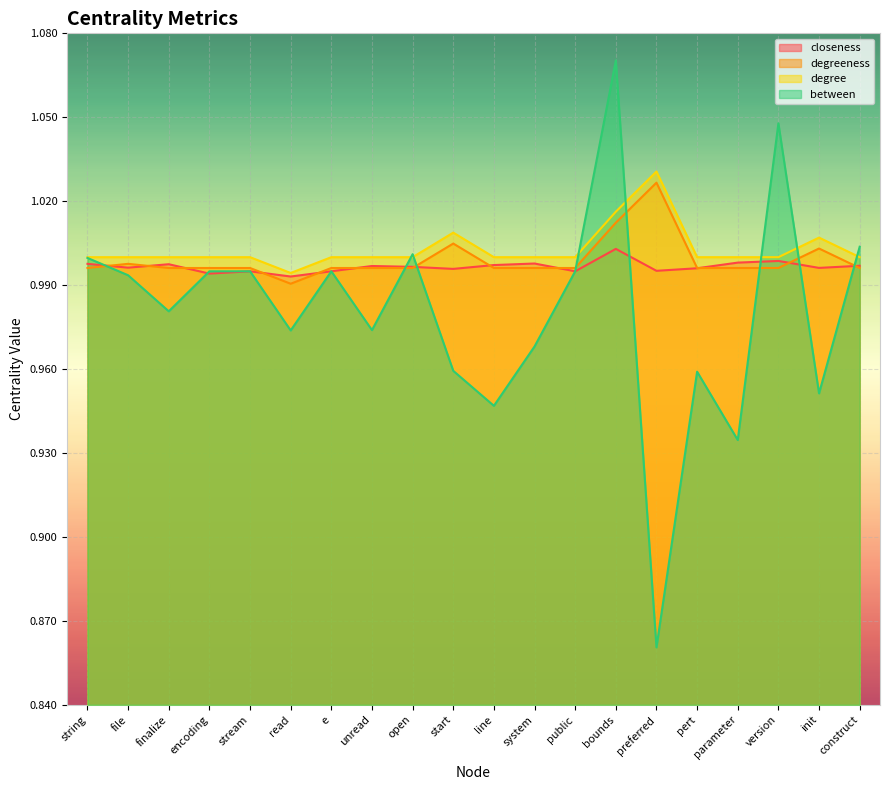

What is the sum of all closeness values?

19.9